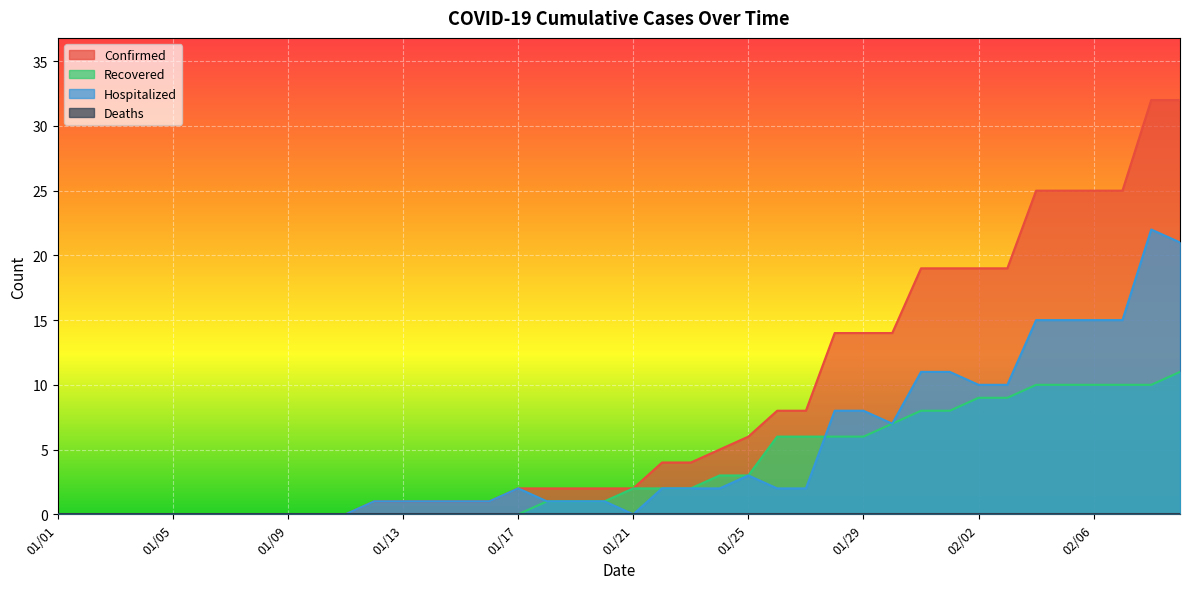

The Confirmed series shows 19 at 01/28. True or false?

False